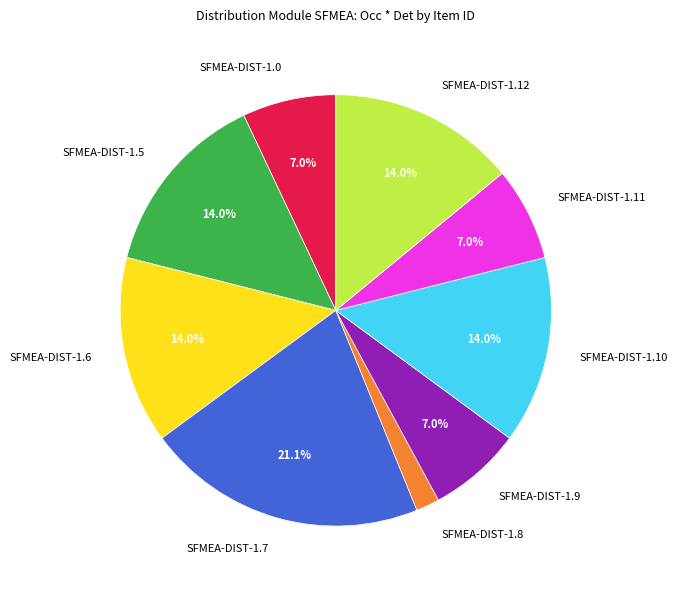

To the nearest percent, what is the difference between the SFMEA-DIST-1.12 and SFMEA-DIST-1.0 slice percentages?

7%